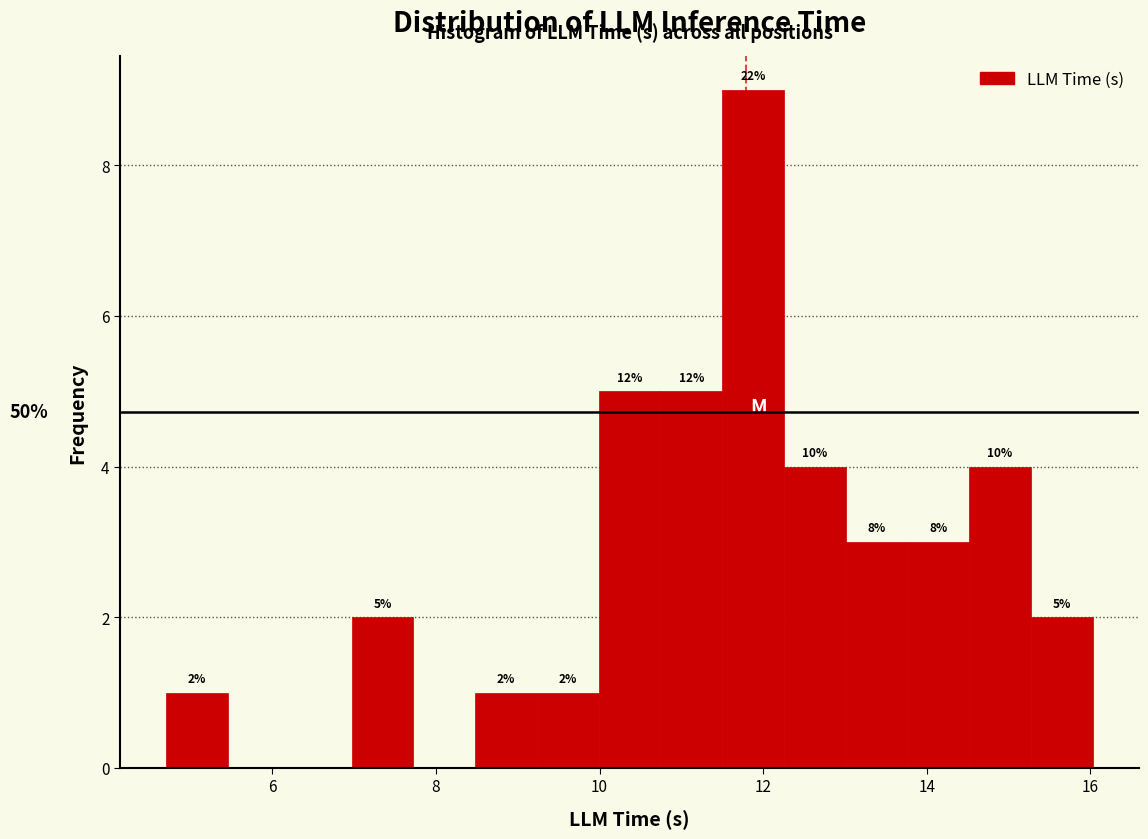

Around what value on the x-axis is the tallest bar? Give the approximate position of its centre, as read against the axis.

11.8